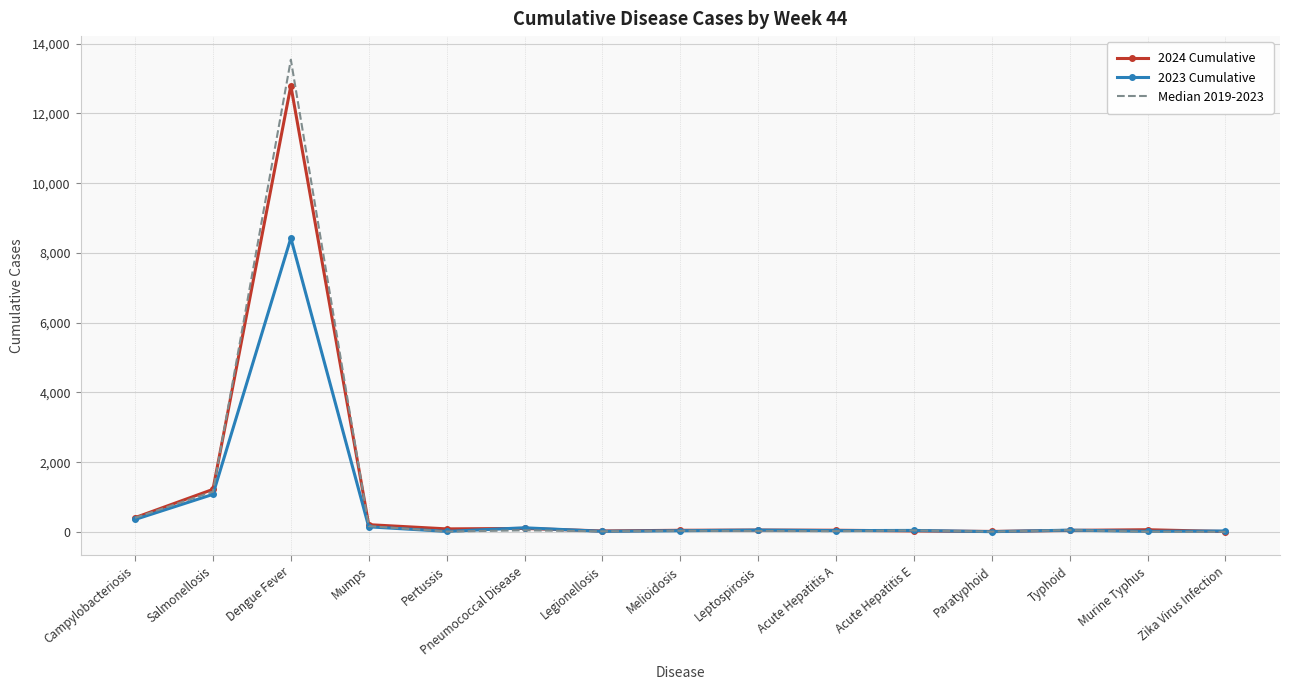

Which series has the widest spread of values?

Median 2019-2023